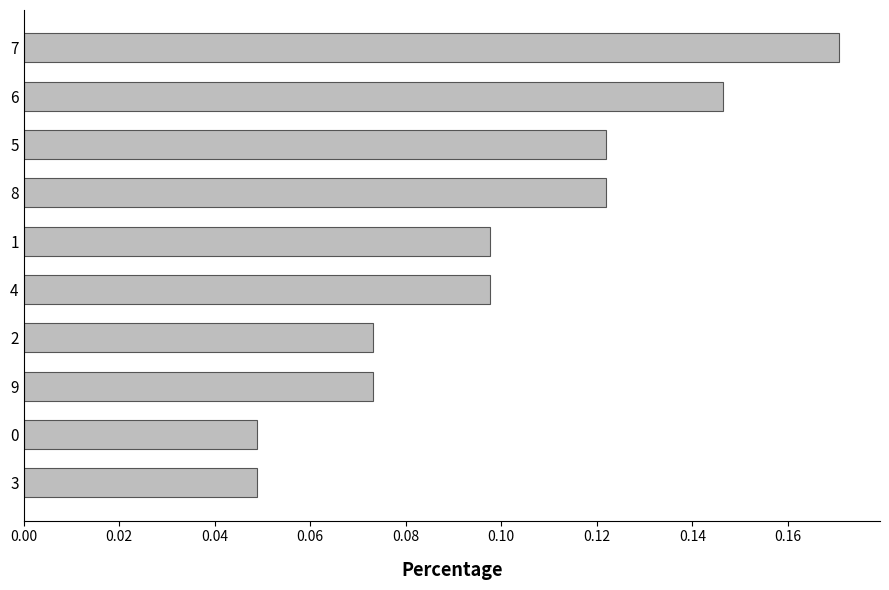

The chart shows a value of 0.2 at 5. True or false?

False